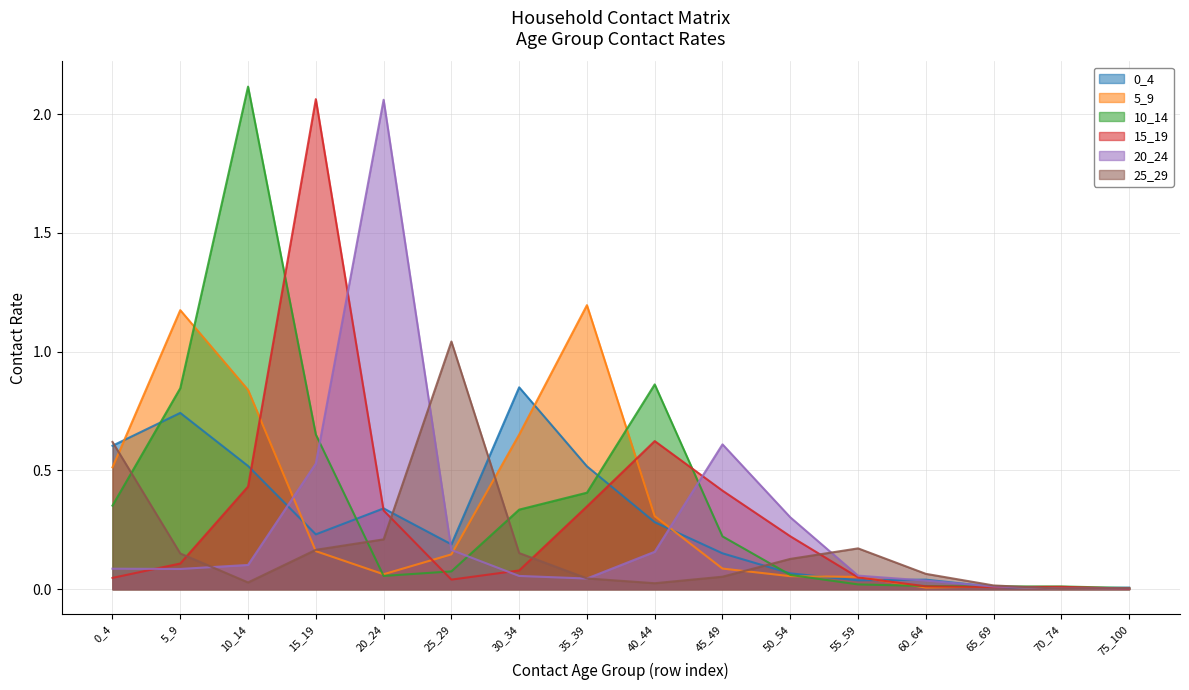

List the series in order of their peak value, lowest first.

0_4, 25_29, 5_9, 20_24, 15_19, 10_14